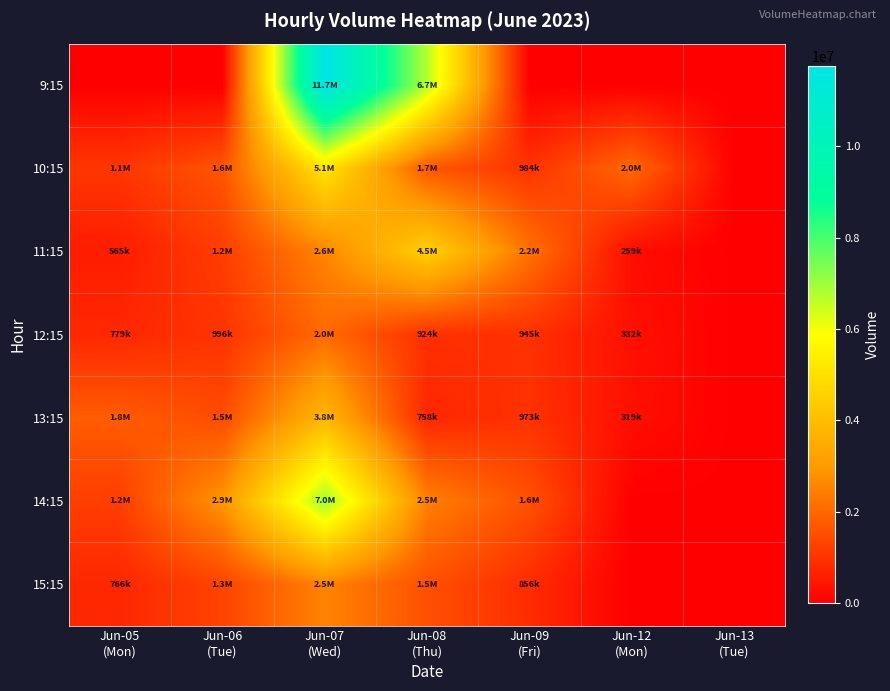

Rank the series at Jun-12 (Mon) from lowest to highest value.

9:15, 14:15, 15:15, 11:15, 13:15, 12:15, 10:15